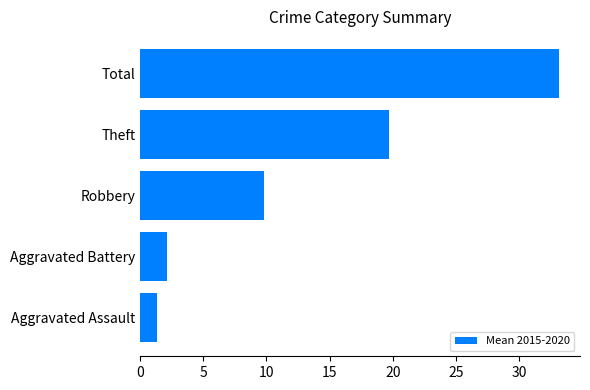

Reading top to bottom, extract all data points from this chart.

Total=33.2	Theft=19.7	Robbery=9.8	Aggravated Battery=2.2	Aggravated Assault=1.3